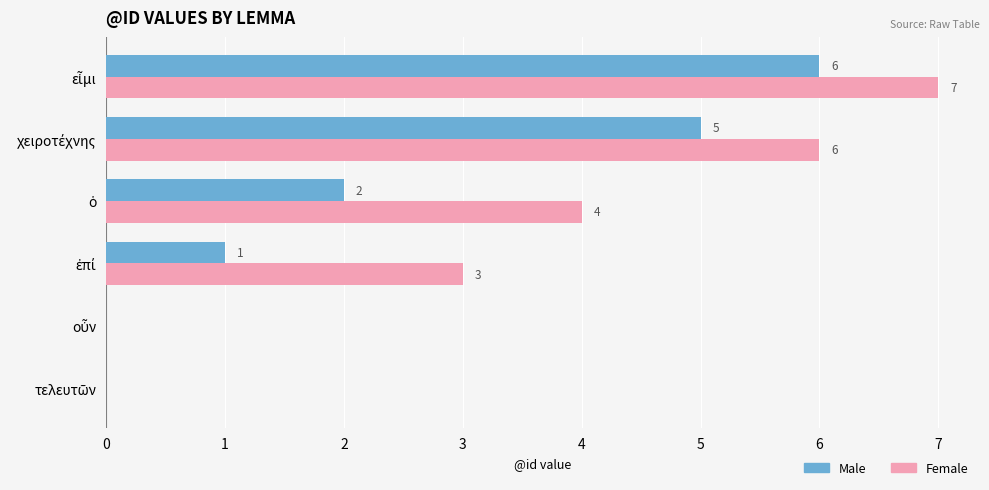

What is the greatest value displayed?

7